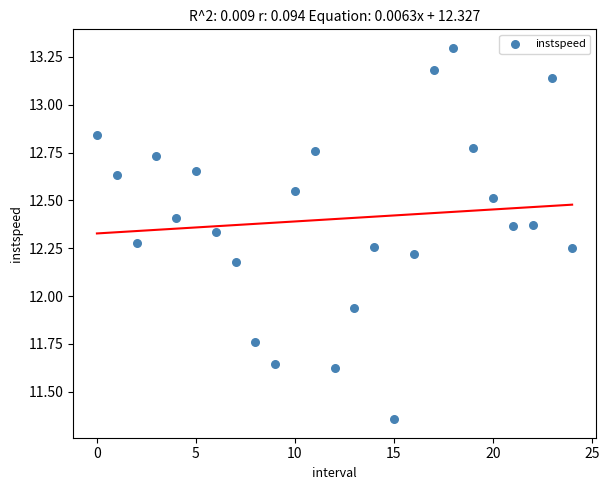

What is the range of Y values (max minus min)?

1.9